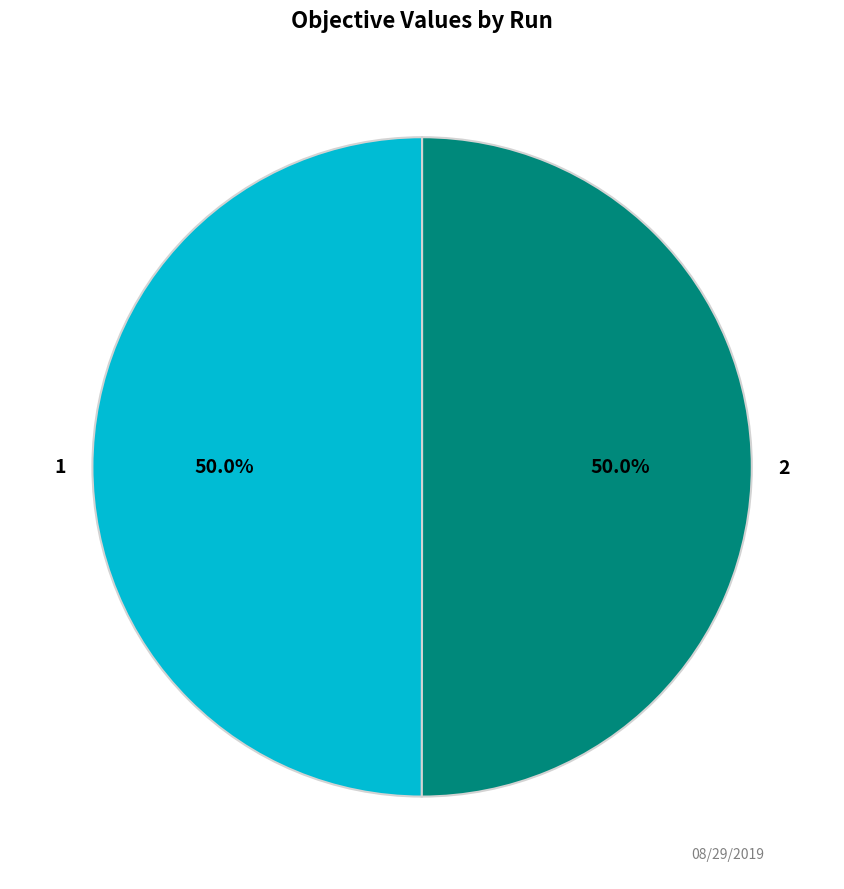

True or false: 2 accounts for 56% of the total.

False